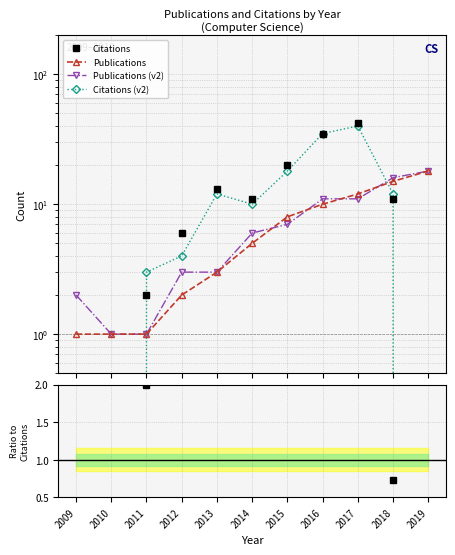

Is this an area chart (filled region under the line)?

No